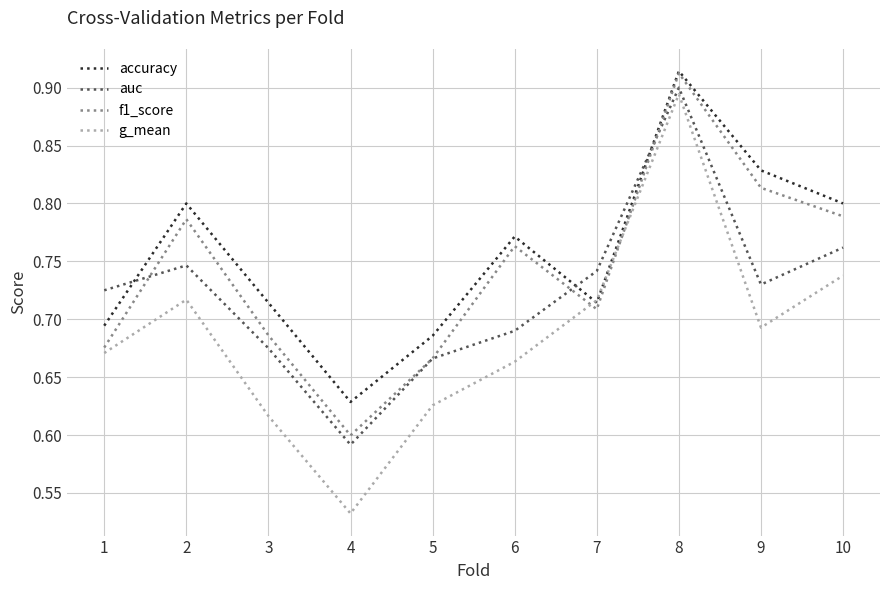

Between which two adjacent categories do f1_score and g_mean first intersect?

6 and 7